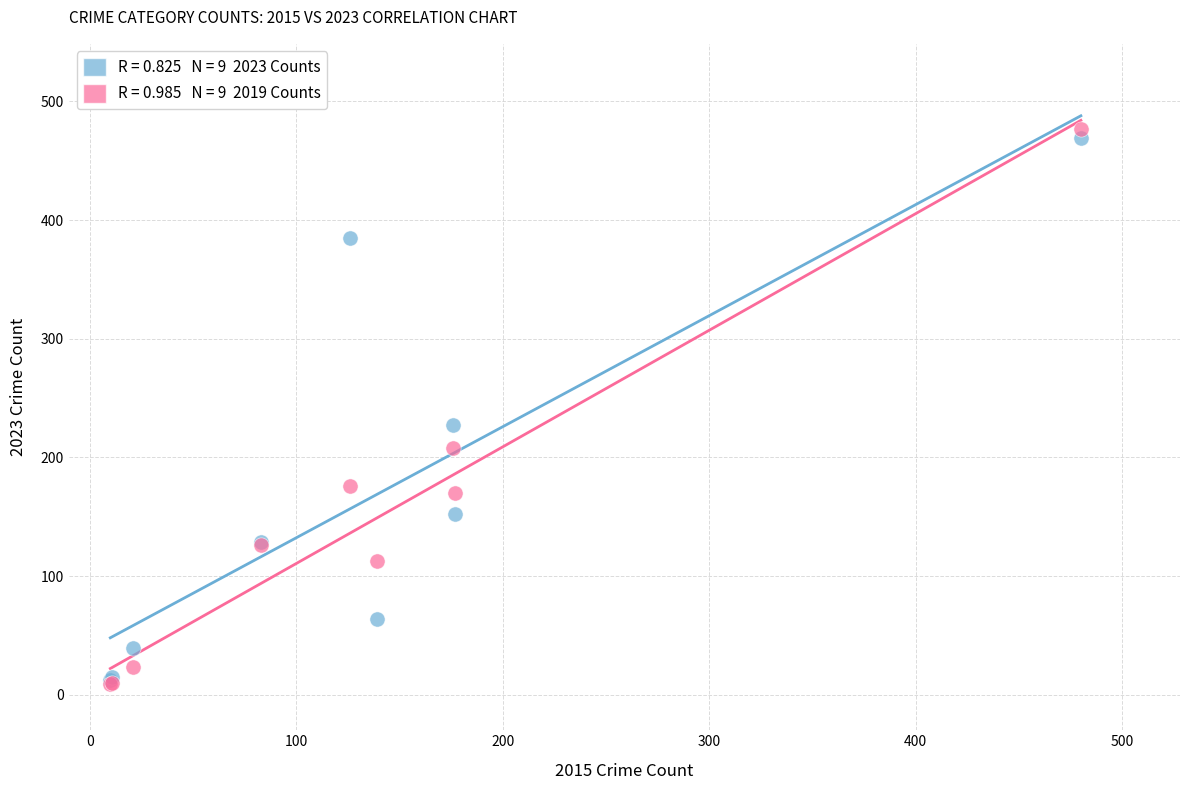

Across all series, what Y value is closest to 243?

227